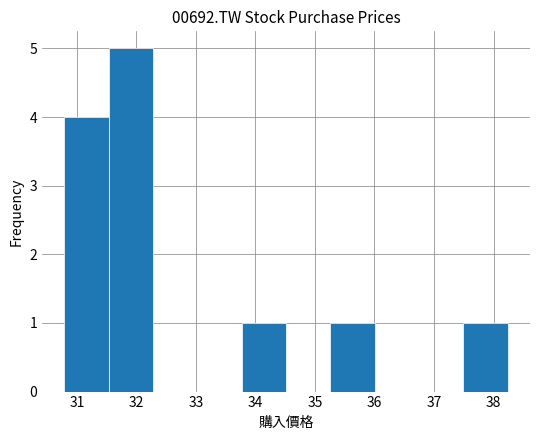

Which range on the x-axis has the tallest bar?

31.5 to 32.3